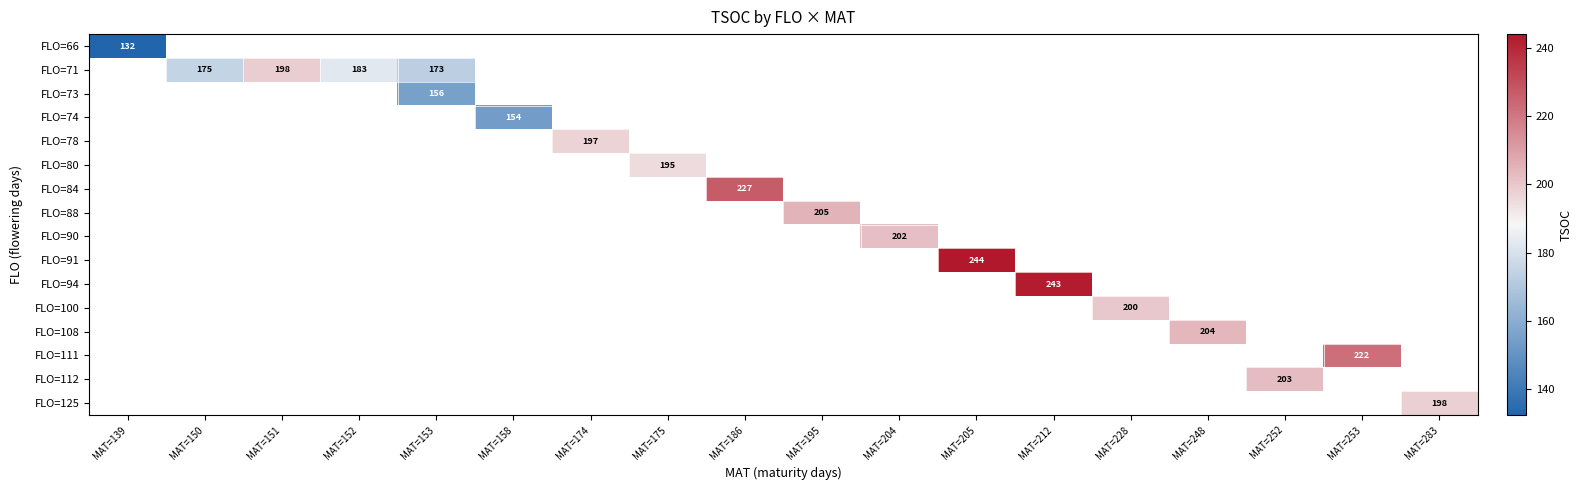

Count the number of data series in this chart.

16